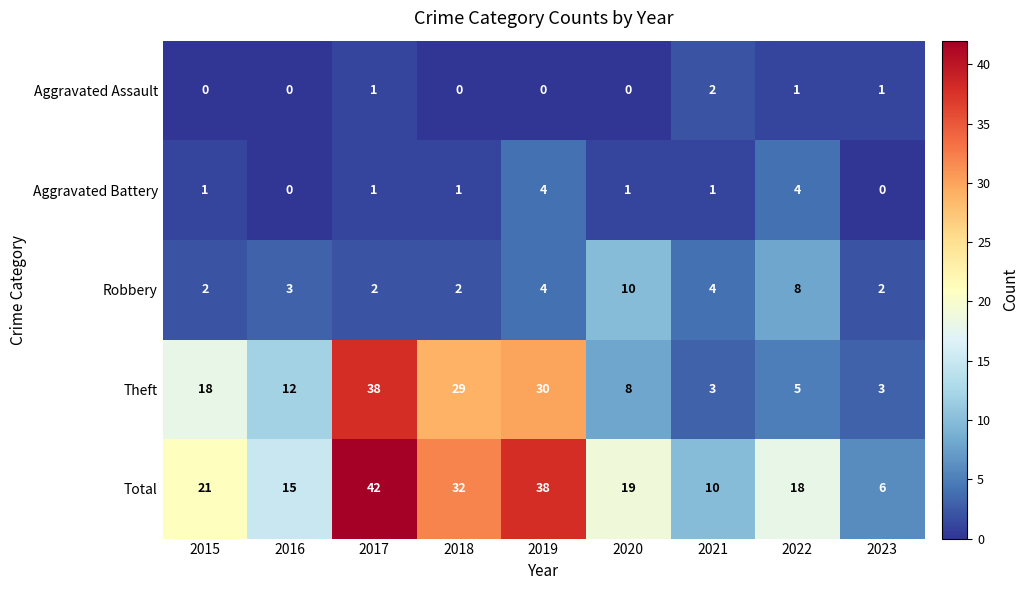

At which category does the chart reach its peak across all series?

2017